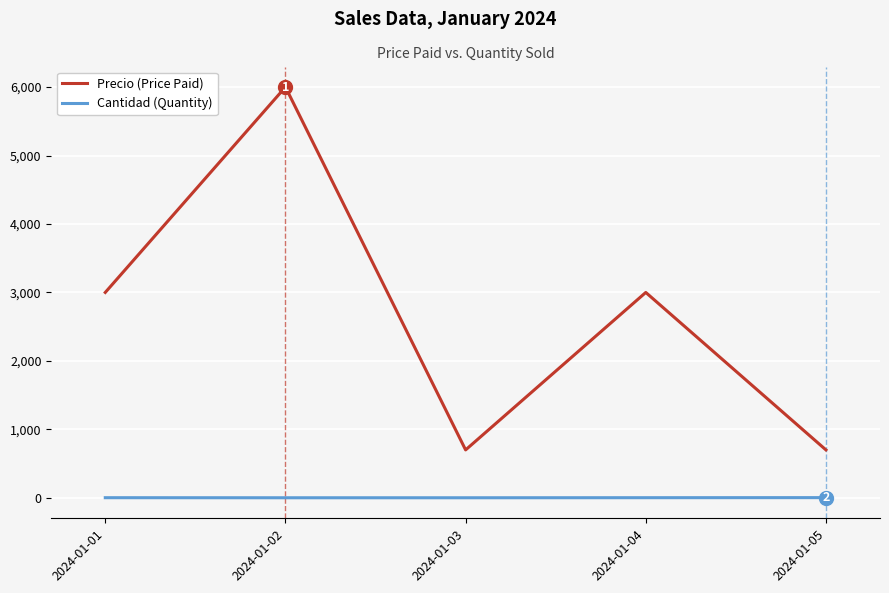

Which label corresponds to the largest value in the chart?

2024-01-02